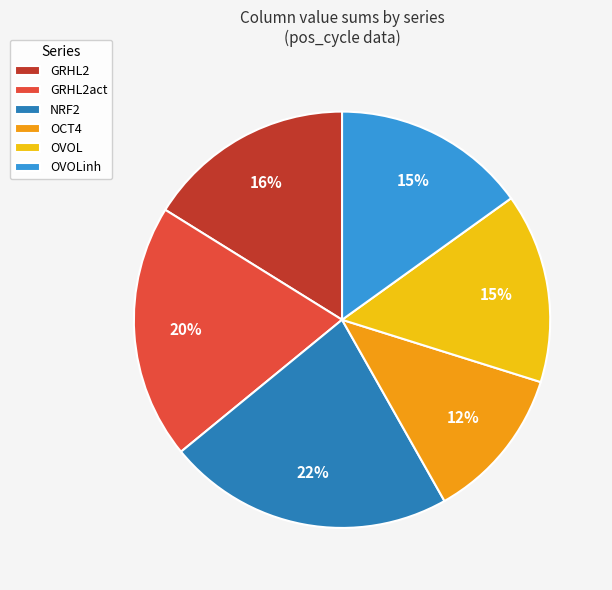

To the nearest percent, what percentage of the pie is GRHL2act?

20%